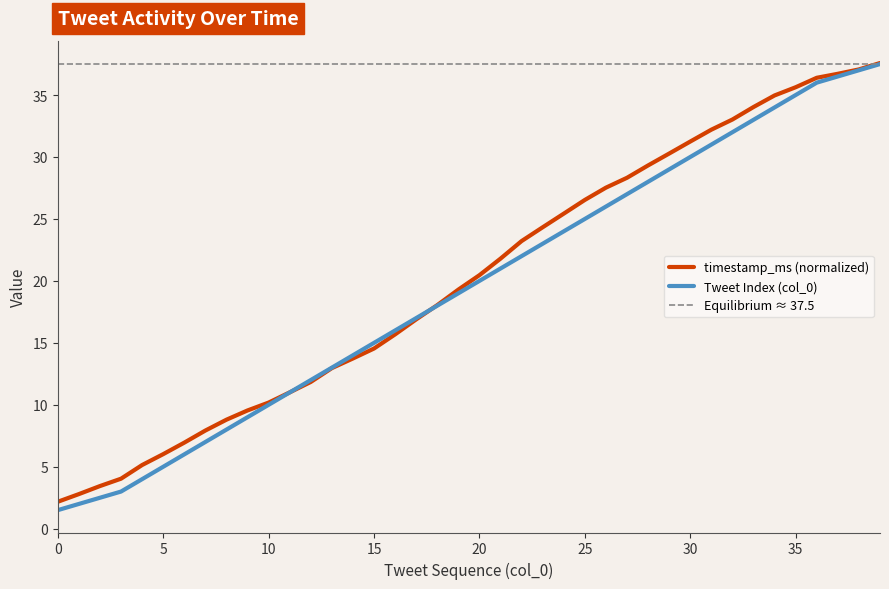

True or false: timestamp_ms (normalized) has more than 2 interior local peaks.

False